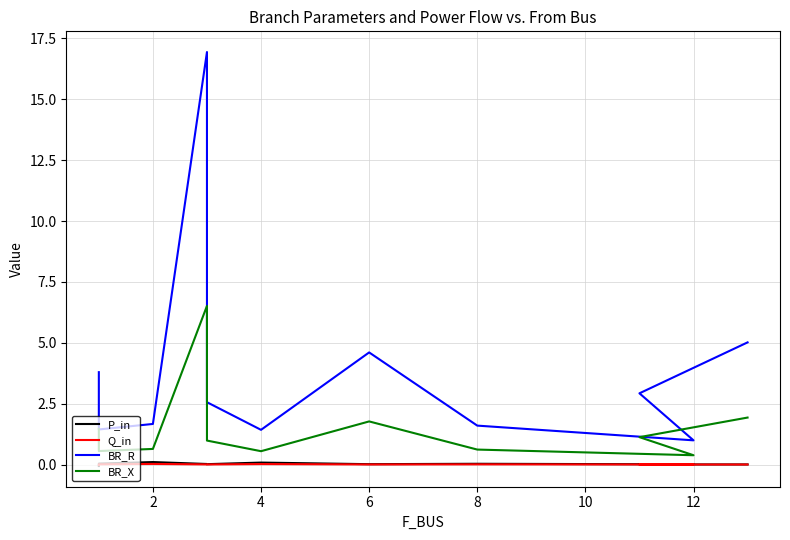

Is the value of BR_R at 8 greater than the value of BR_X at 12?

Yes